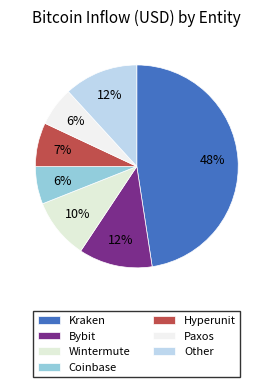

Count the number of slices in the pie.

7